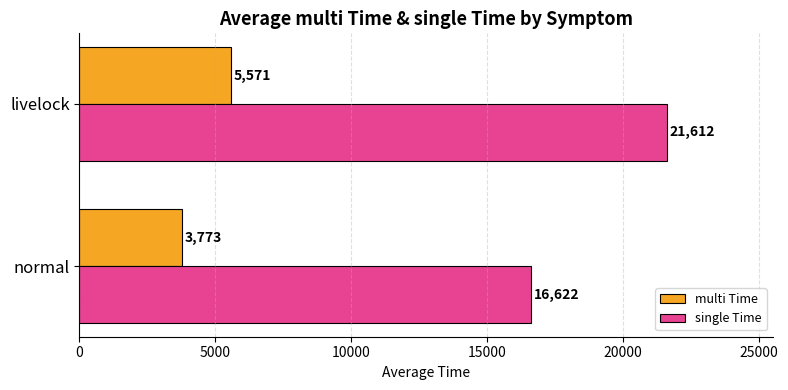

What is the minimum value shown in the chart?

3772.6